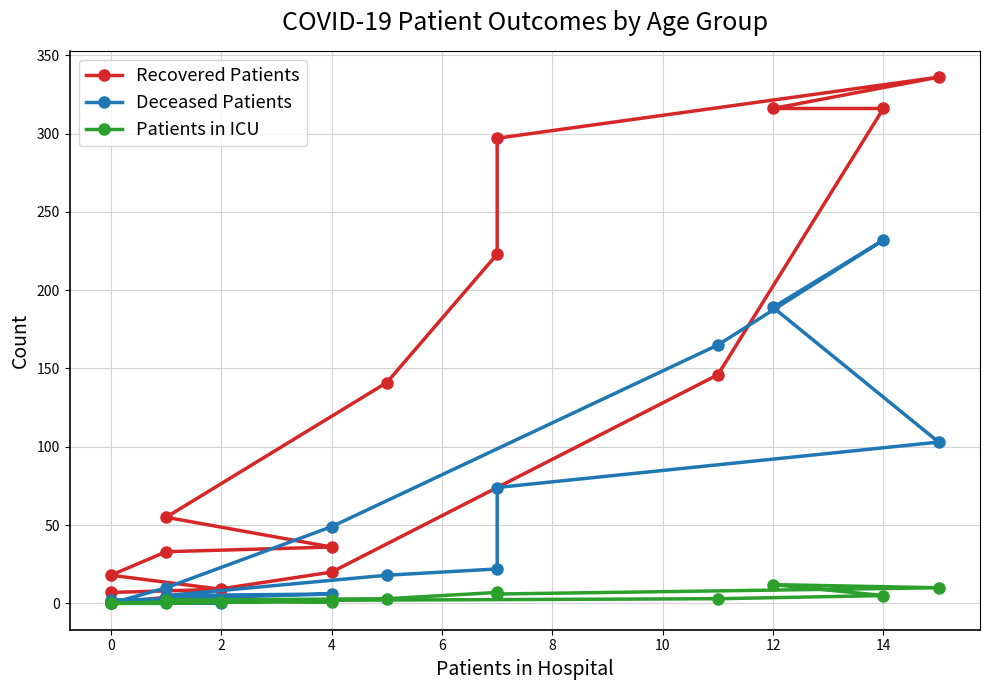

Where is Patients in ICU nearest to the value 6?

14